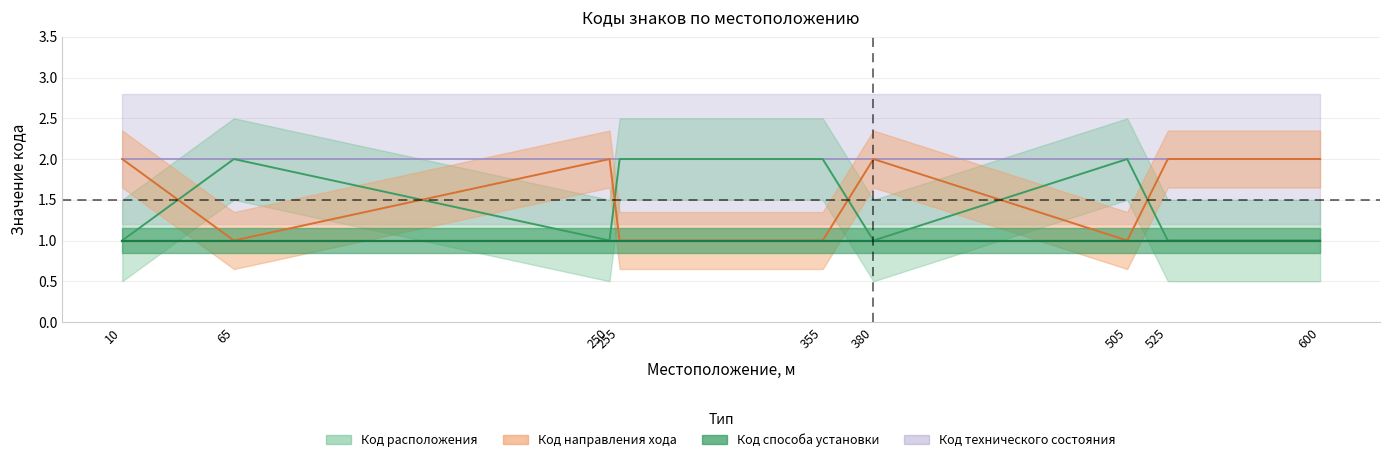

Rank the categories by Код расположения value from highest to lowest.

65, 255, 355, 505, 10, 250, 380, 525, 600